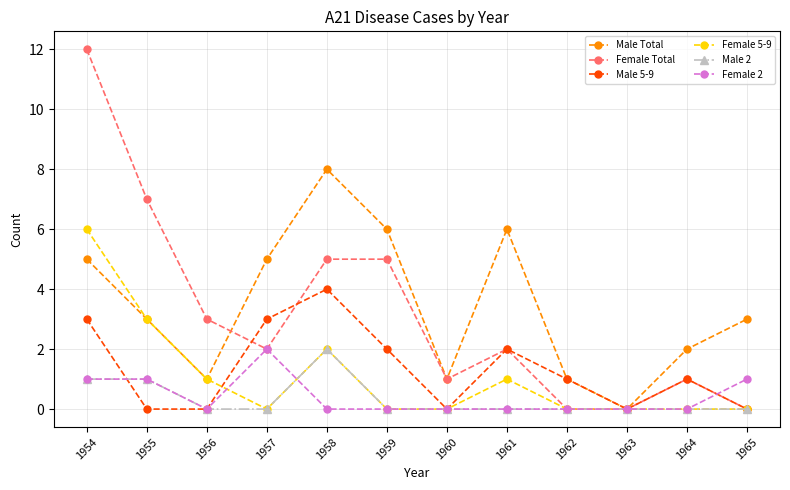

At how many categories does at least one series exceed 9?

1